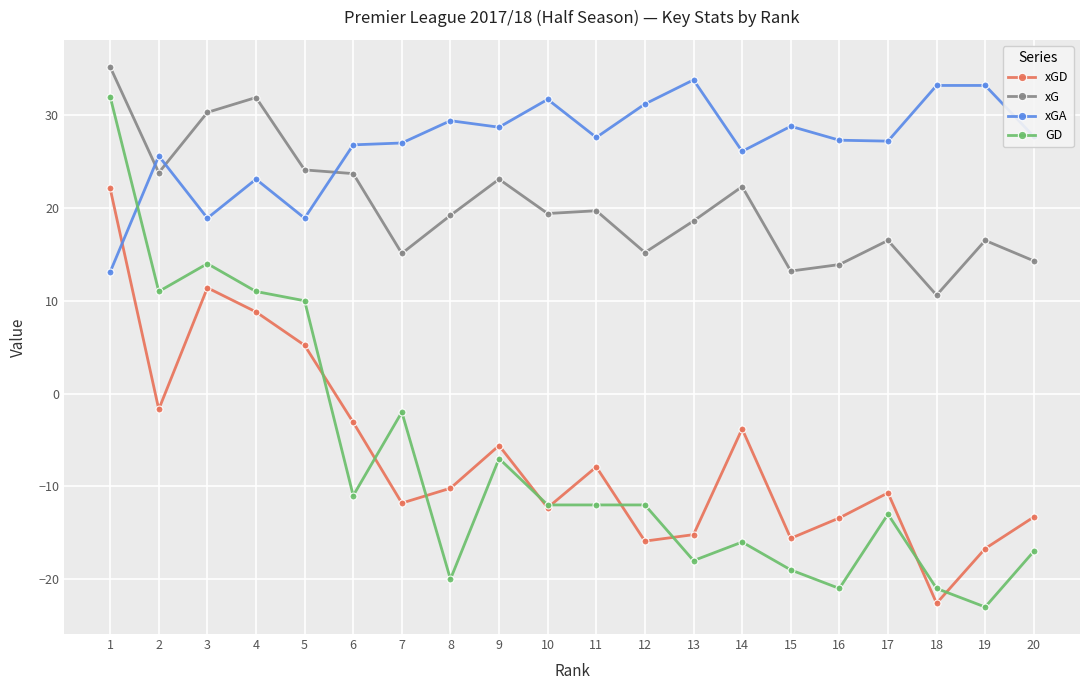

Between 5 and 12, which series saw the biggest shift?

GD